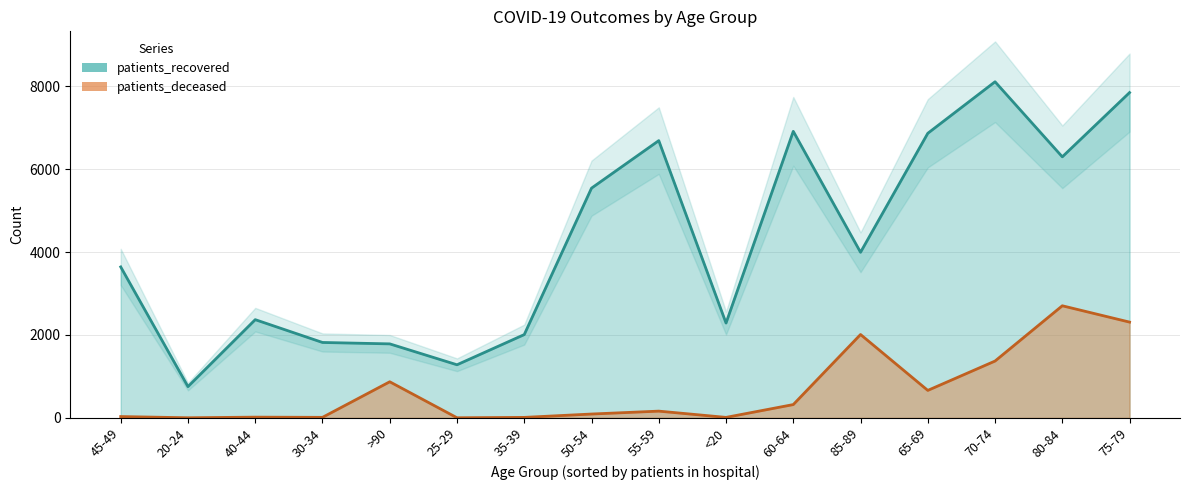

Which series changed the most between 25-29 and 75-79?

patients_recovered